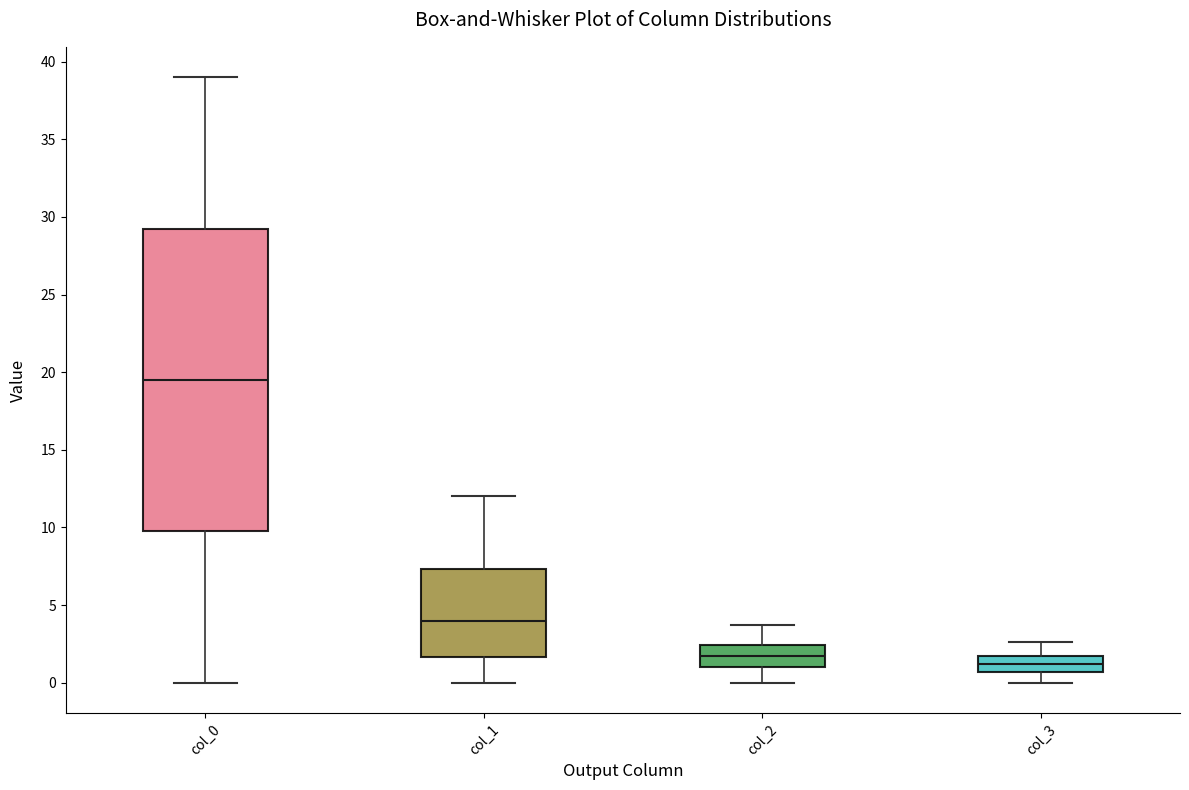

Which box is the tallest, from its lower edge to its upper edge?

col_0